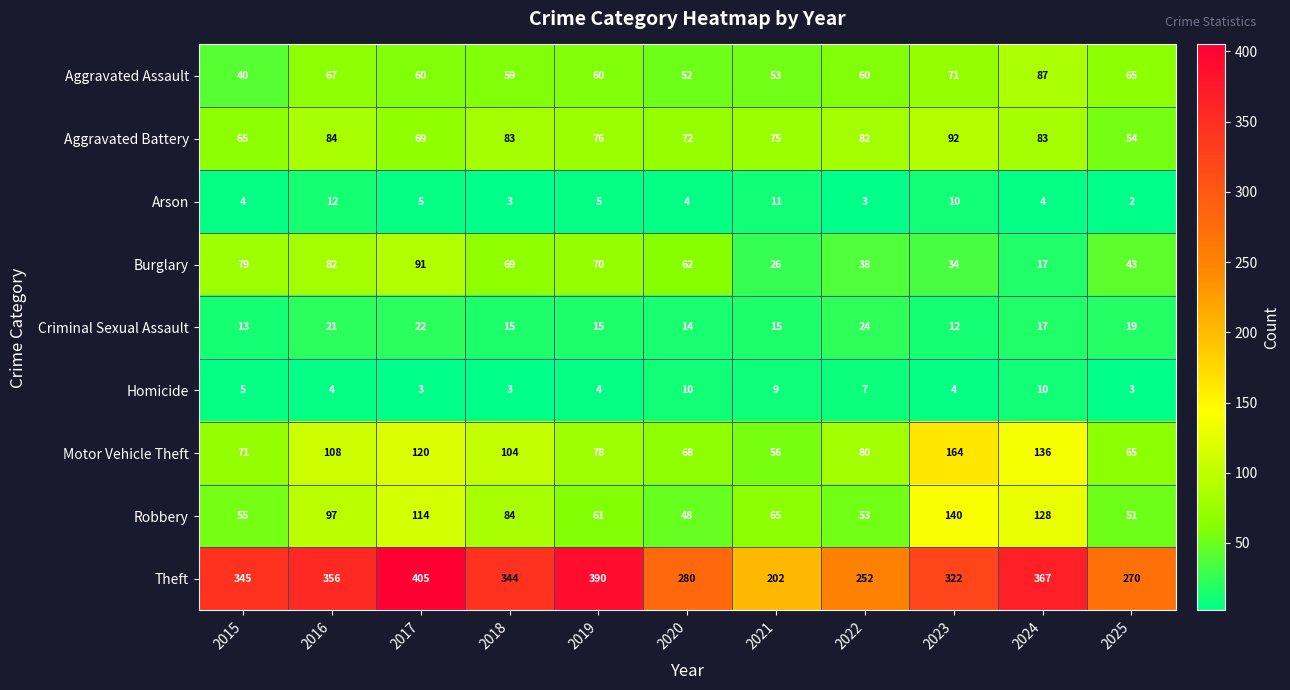

The Arson series shows 5 at 2022. True or false?

False